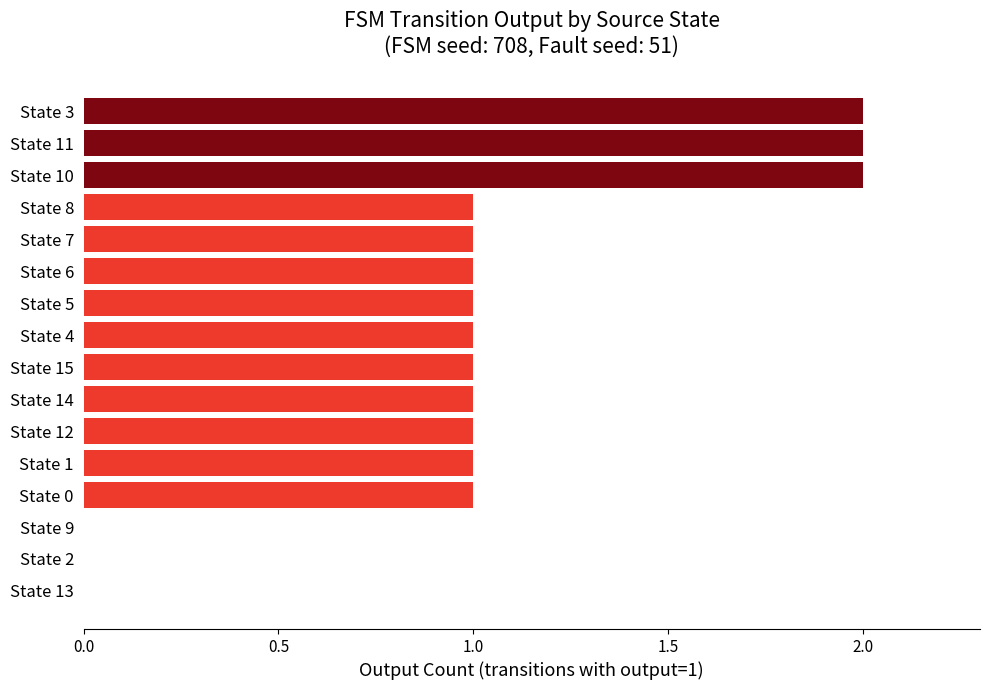

What is the ratio of the value at State 1 to the value at State 7?

1.0